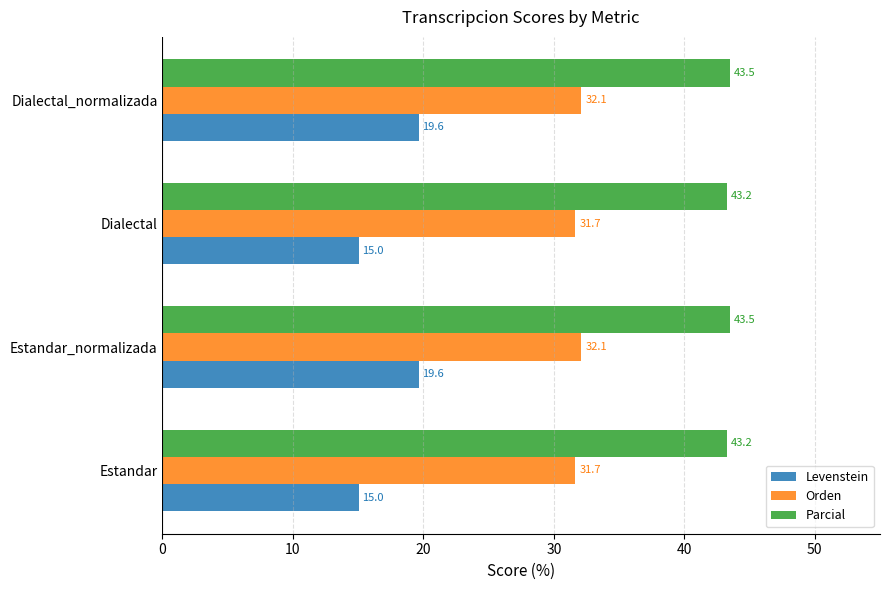

Which series has the largest range (max minus min)?

Levenstein